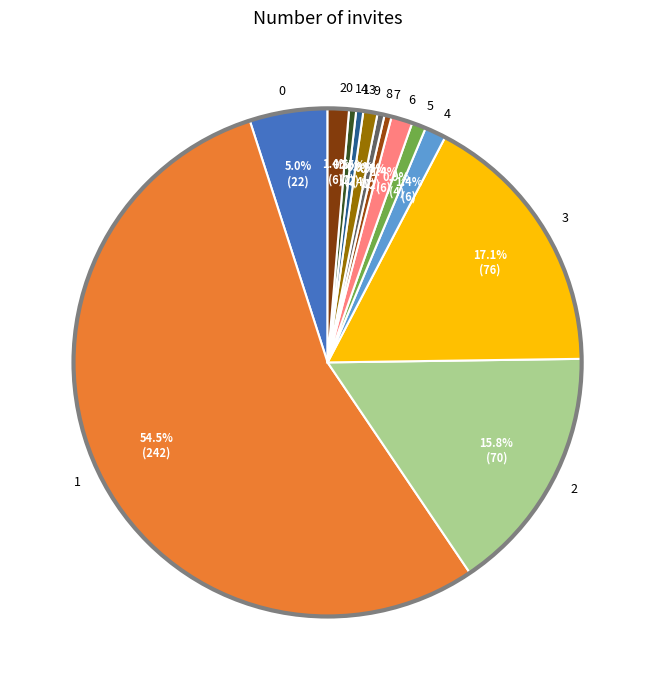

What is the largest slice in the pie chart?

1